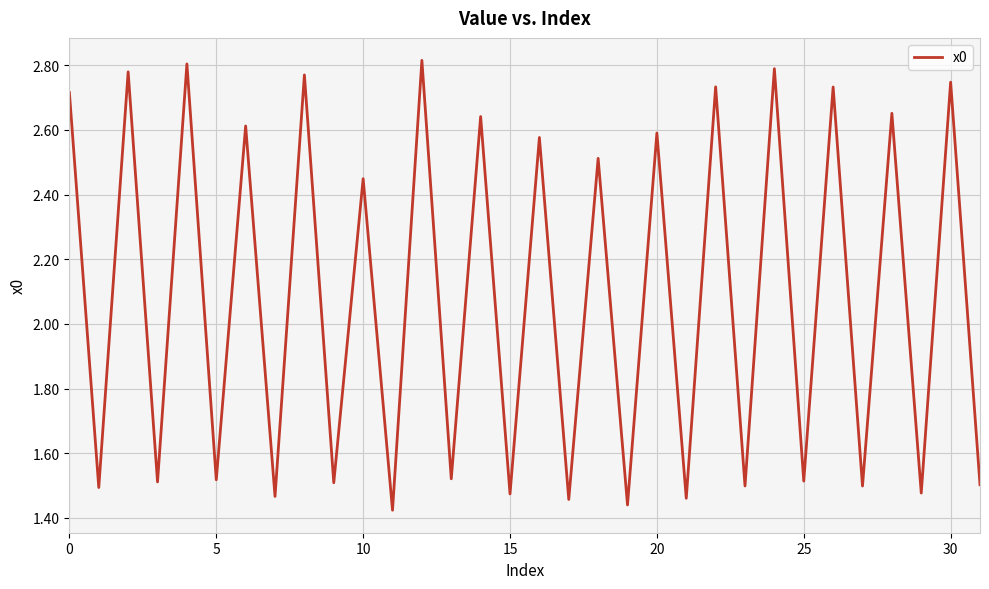

Is this an area chart (filled region under the line)?

No